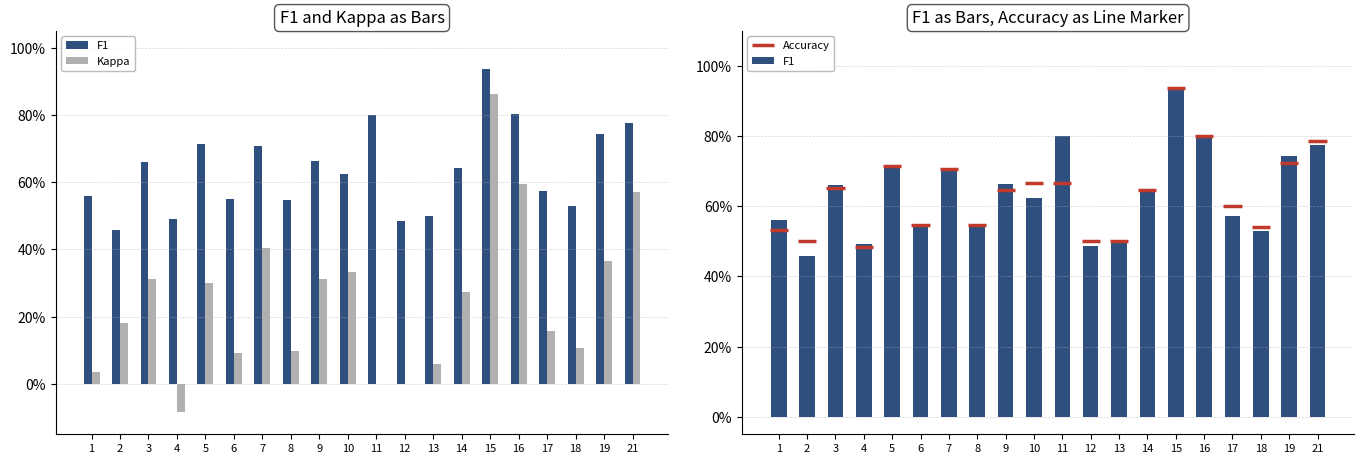

Which series has the widest spread of values?

Kappa